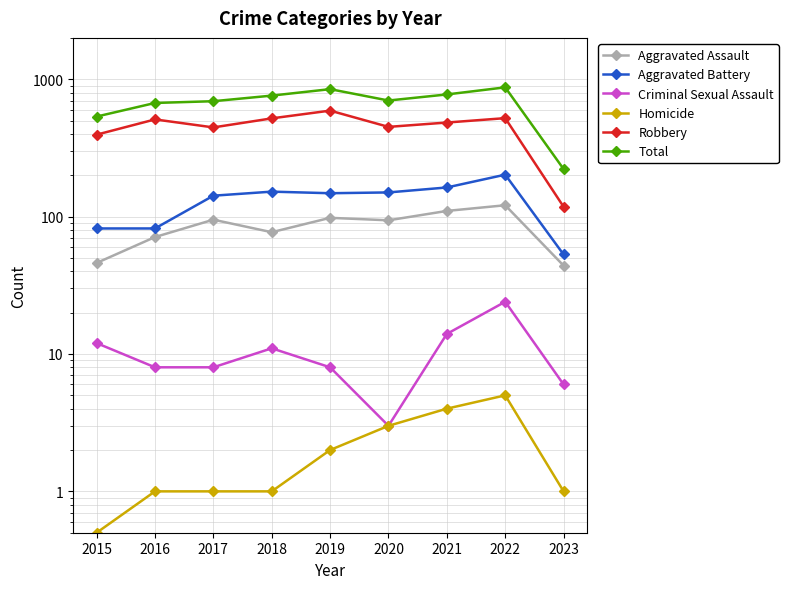

True or false: Homicide and Robbery intersect in this chart.

False